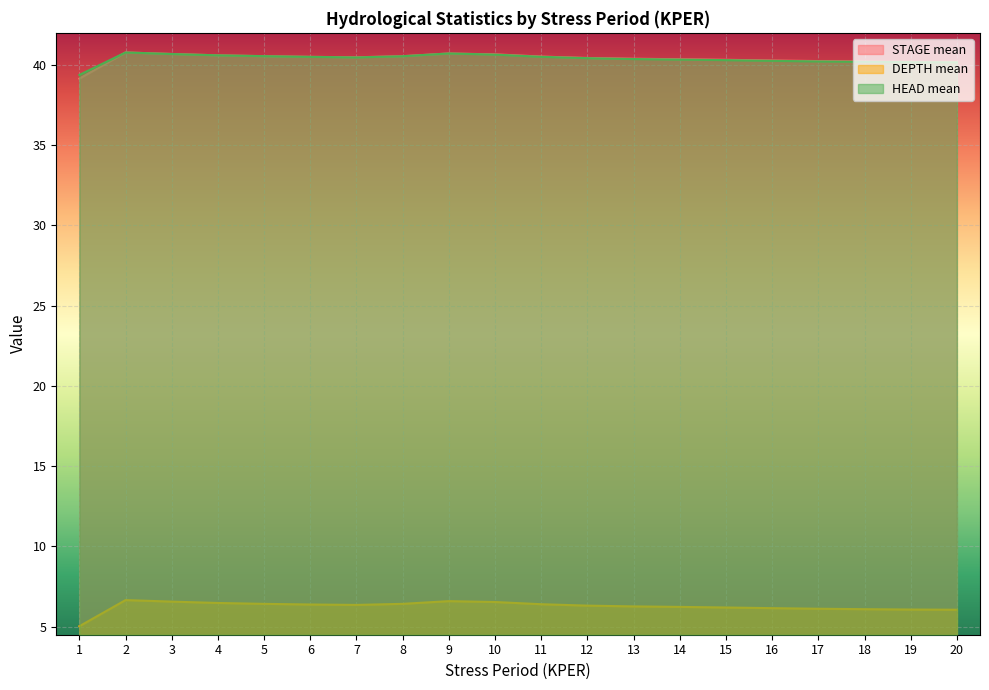

True or false: STAGE mean has a value of 21.7 at 17.

False